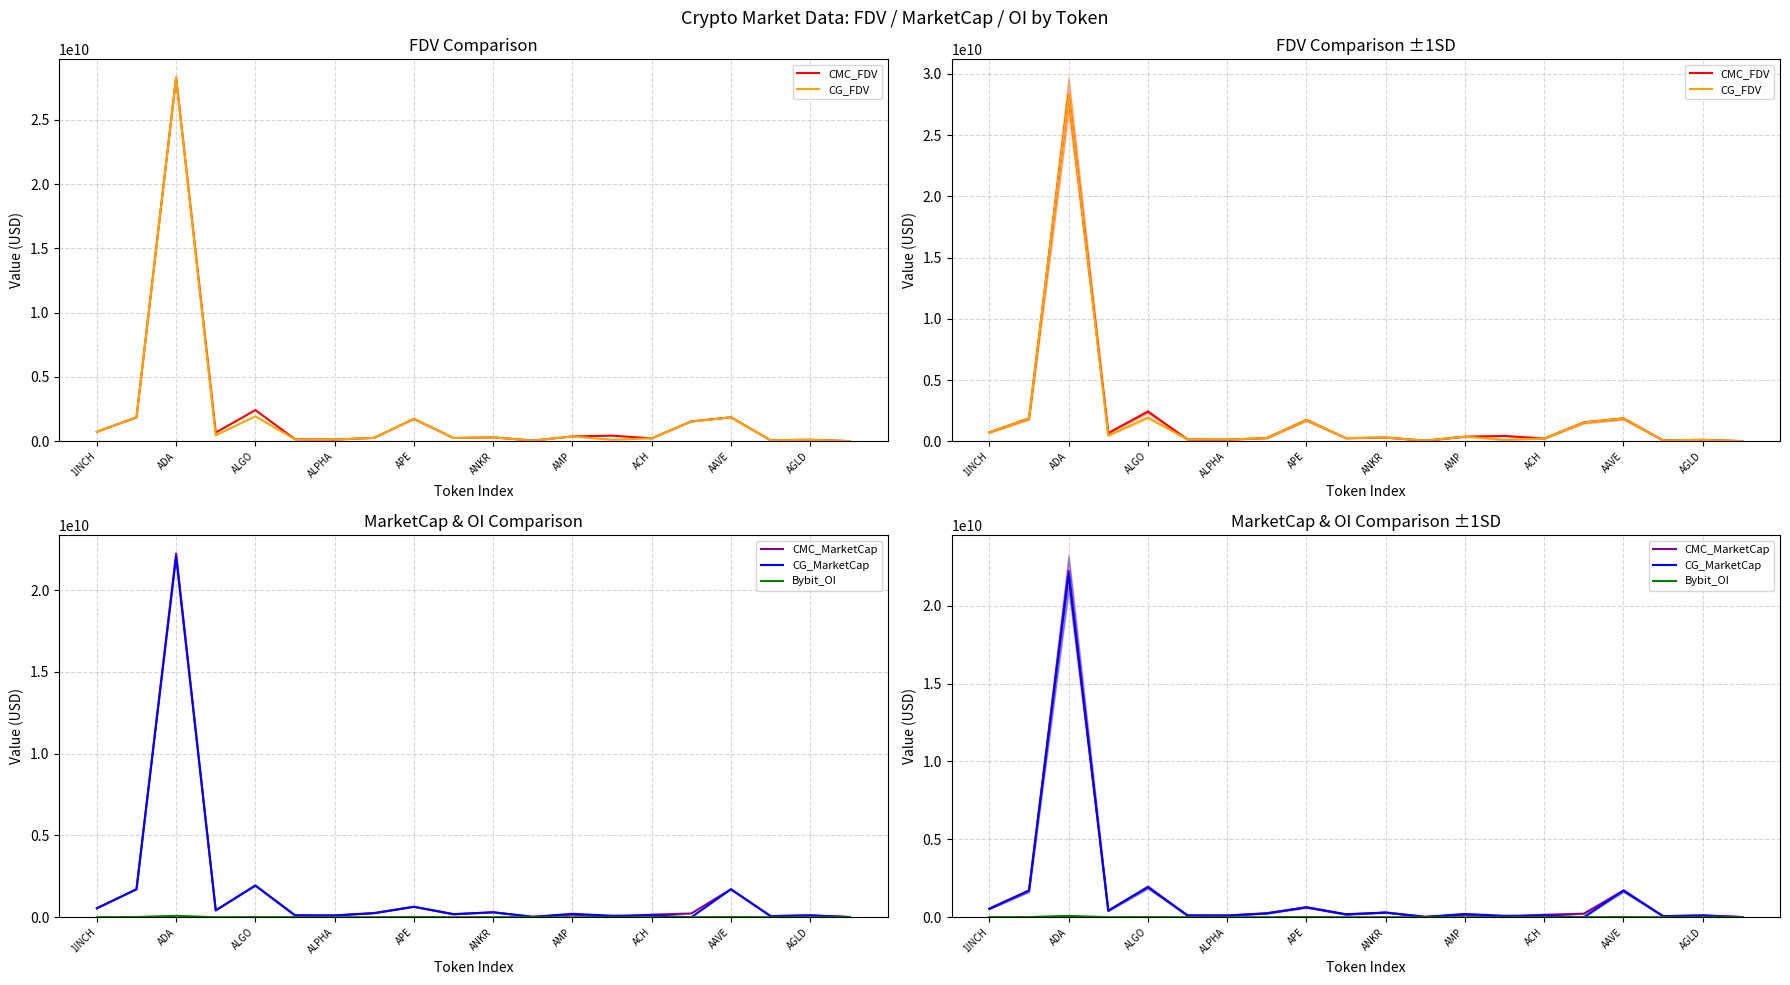

Reading left to right, extract all data points from this chart.

CMC_FDV: 731777781.7	1862003423.1	28287618699.5	673561185.9	2422883933.4	149688599.5	130490351.6	262931730.7	1741835294.4	251273234.3	302603345.5	53615806.9	373224804.1	435296710.4	223822822.3	1542726231.0	1862003423.1	77888519.4	114738467.4	12774551.4
CG_FDV: 730161284.0	1861480245.0	28277017912.0	459805262.0	1937130387.0	149666100.0	130500665.0	262612488.0	1735393259.0	255302818.0	303320215.0	53337798.0	373440232.0	113629774.0	224041948.0	1527974213.0	1861480245.0	78197486.0	114109259.0	12828176.0
CMC_MarketCap: 549481569.6	1710866669.9	22231818937.9	420925567.2	1938748238.6	101658517.0	110394837.5	262931730.7	642029603.0	173274297.4	302603345.5	25153589.7	158485238.6	31131766.4	159682928.4	230564318.3	1710866669.9	69320782.2	114738467.4	11509147.7
CG_MarketCap: 548267764.0	1710391696.0	22026386858.0	421165469.0	1937129852.0	124589901.0	110403562.0	243515804.0	639655109.0	195042260.0	303320215.0	25023163.0	210771840.0	93006303.0	110759418.0	0.0	1710391696.0	69595763.0	114109259.0	11557460.0
Bybit_OI: 7476095.0	15662445.0	87090010.0	4537147.0	13138229.0	3090775.0	2822156.0	2531367.0	18945772.0	2118387.0	5389373.0	1139455.0	0.0	0.0	1734588.0	7187299.0	15662445.0	1015153.0	2812402.0	0.0